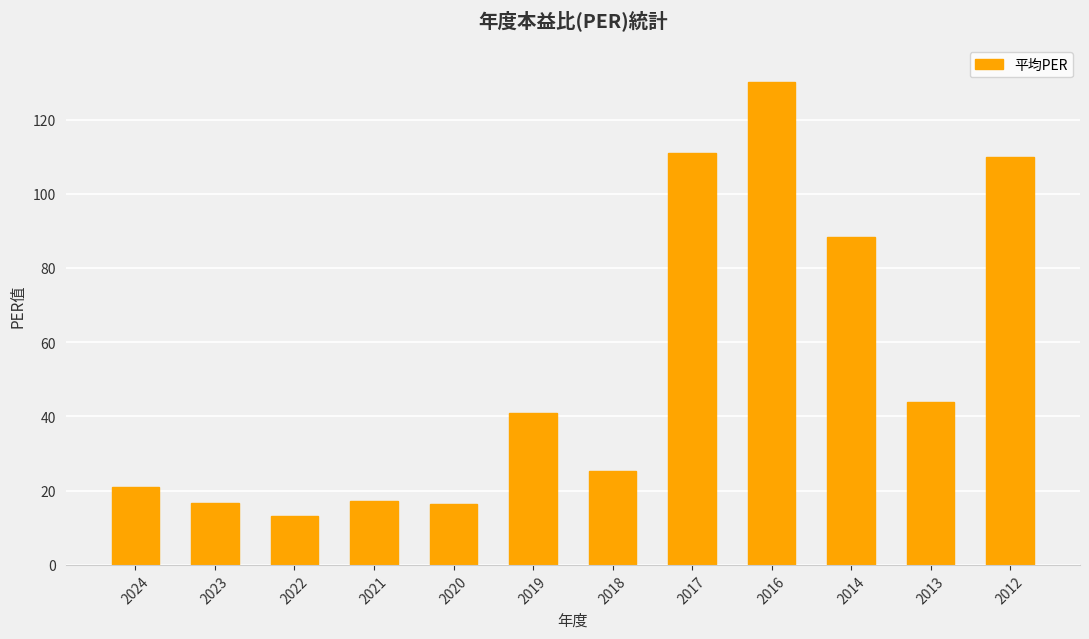

What is the sum of the values at 2023 and 2021?

34.0